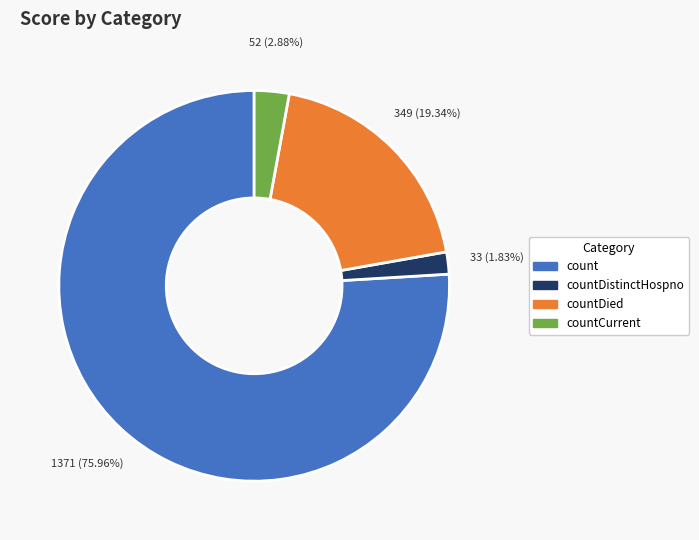

Is there any slice that represents more than half of the pie?

Yes